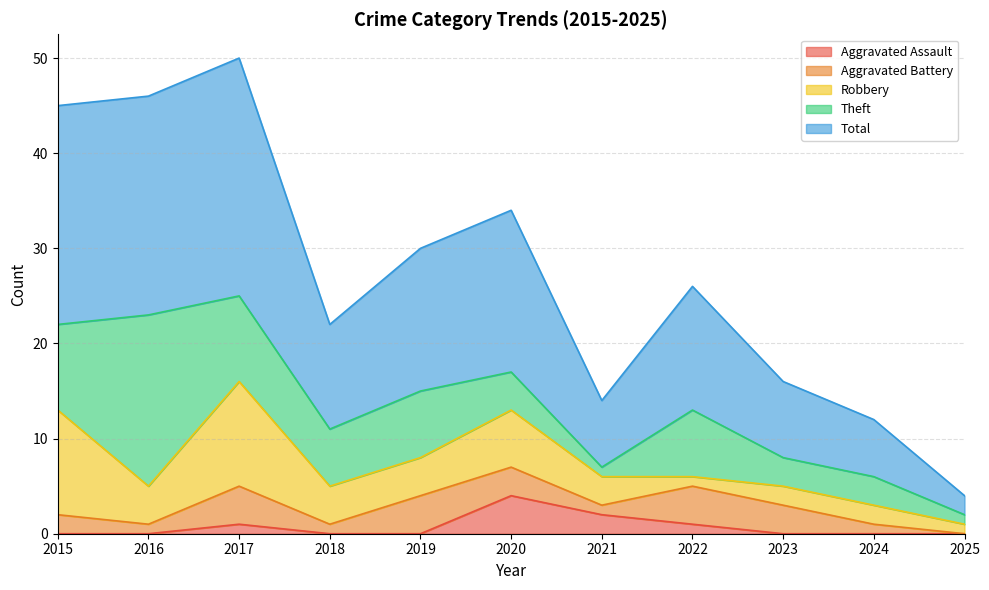

True or false: Aggravated Battery and Theft intersect in this chart.

False